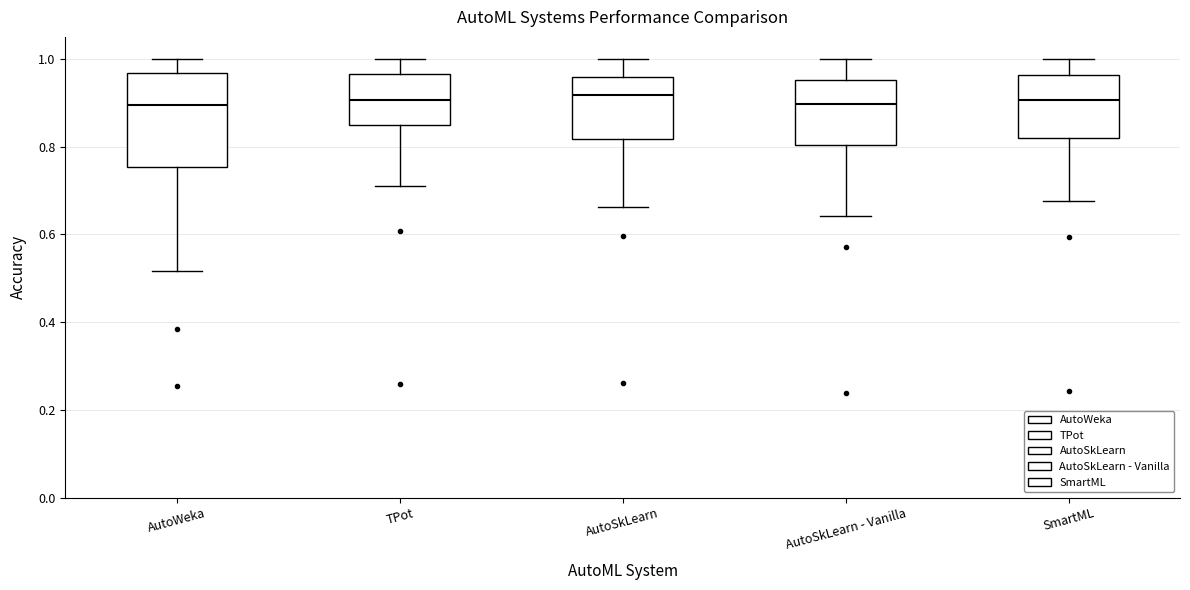

Which box is the tallest, from its lower edge to its upper edge?

AutoWeka